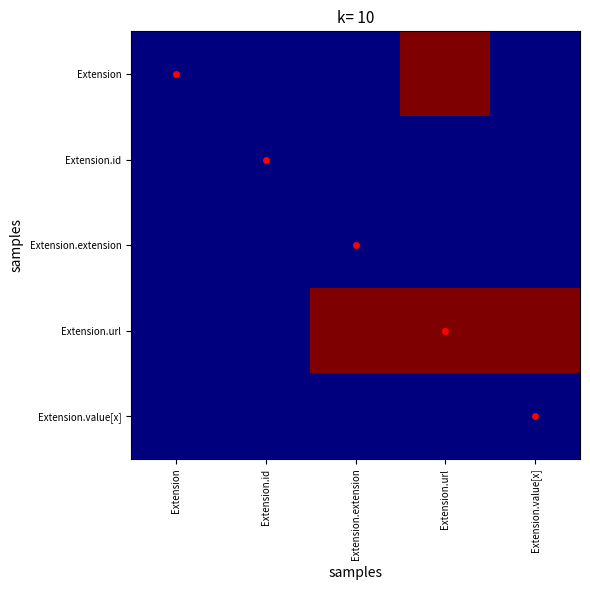

At which category is the sum across all series the highest?

Extension.url